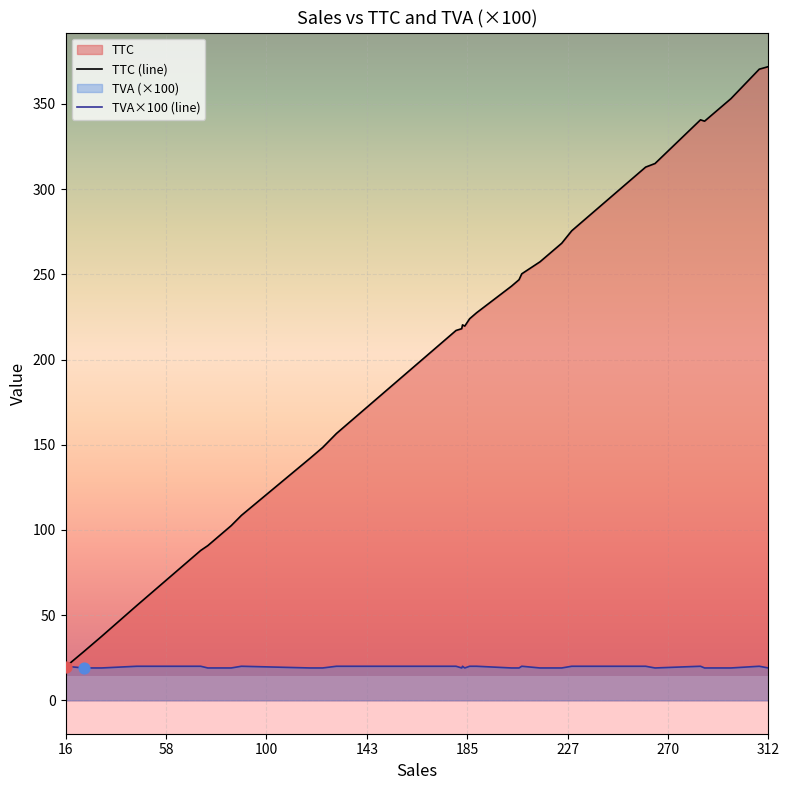

Which series has the largest total across all categories?

TTC (line)